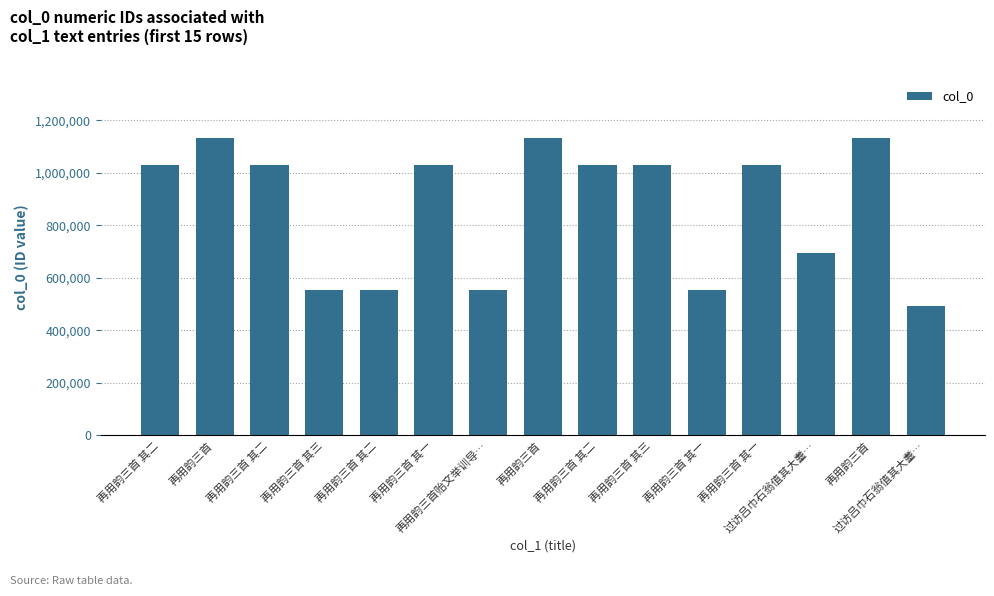

How many bars are there in total?

15